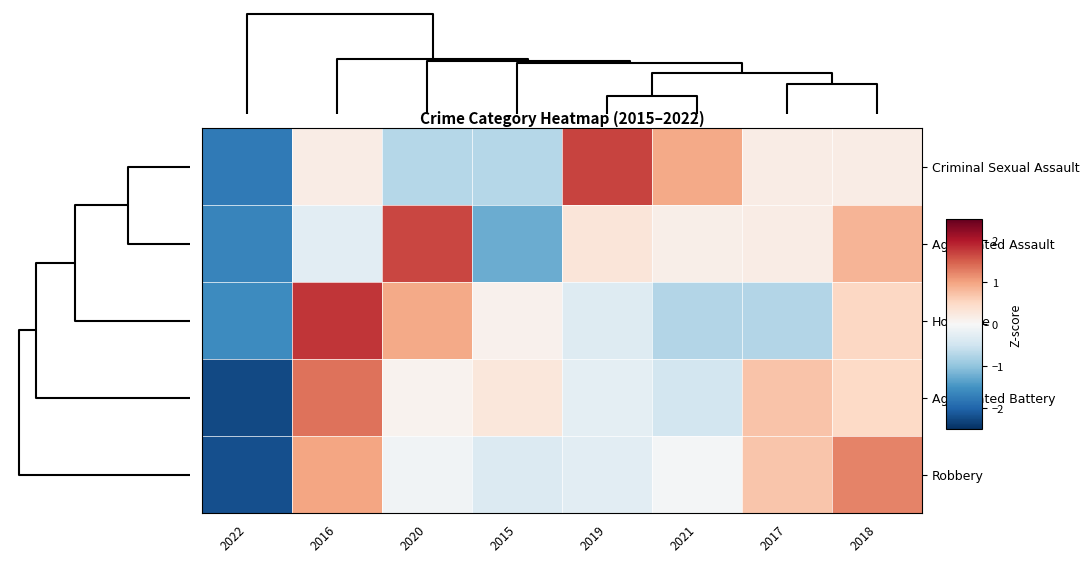

Reading left to right, list all the values displayed in this chart.

Criminal Sexual Assault: 2022=-1.8	2016=0.2	2020=-0.7	2015=-0.7	2019=1.7	2021=0.9	2017=0.2	2018=0.2
Aggravated Assault: 2022=-1.6	2016=-0.3	2020=1.7	2015=-1.2	2019=0.3	2021=0.1	2017=0.2	2018=0.9
Homicide: 2022=-1.6	2016=1.8	2020=0.9	2015=0.1	2019=-0.3	2021=-0.7	2017=-0.7	2018=0.5
Aggravated Battery: 2022=-2.3	2016=1.4	2020=0.1	2015=0.3	2019=-0.2	2021=-0.5	2017=0.7	2018=0.5
Robbery: 2022=-2.2	2016=1.0	2020=-0.1	2015=-0.3	2019=-0.3	2021=-0.0	2017=0.7	2018=1.2